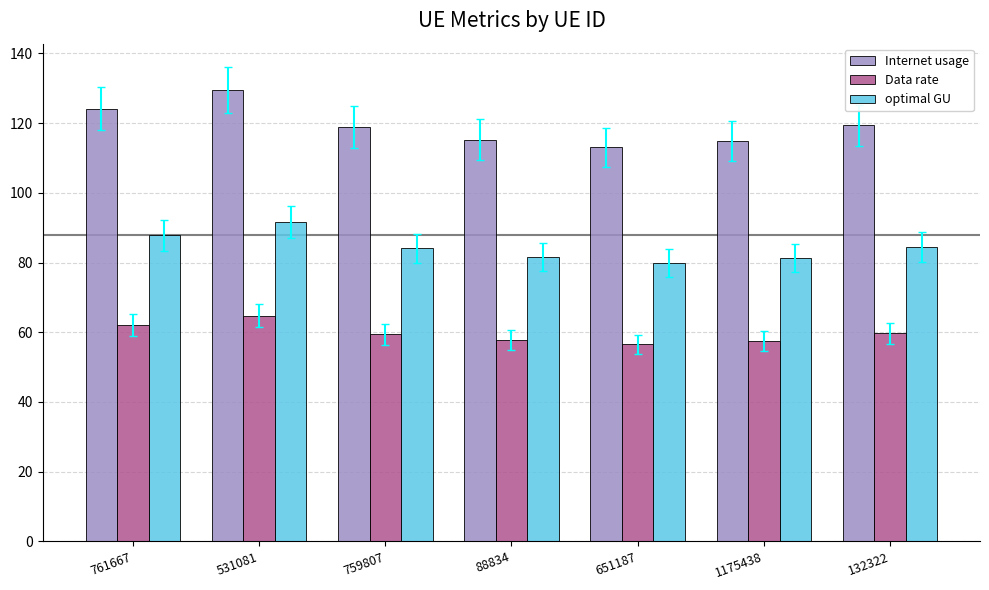

Are the bars horizontal?

No